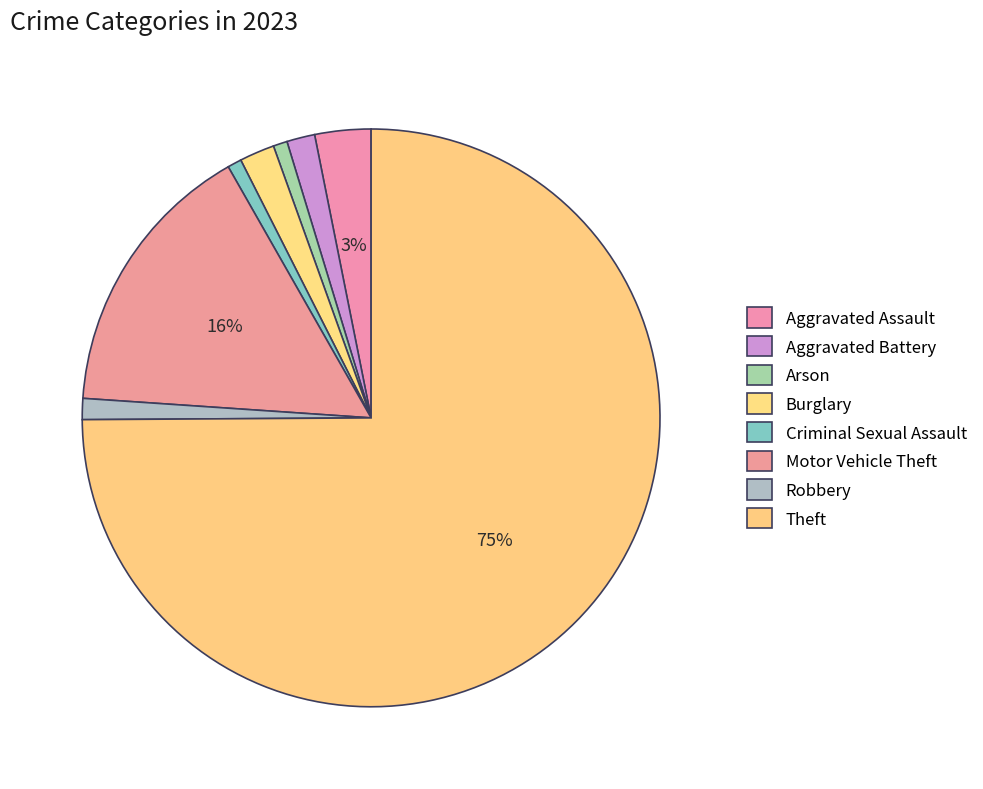

Does Theft account for over 50% of the chart?

Yes